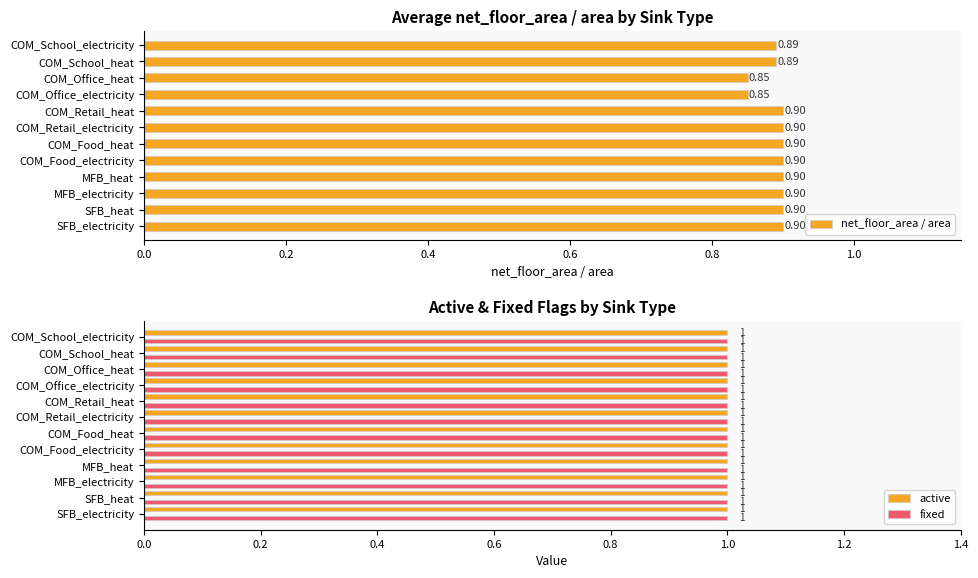

What is the sum of the net_floor_area / area values at SFB_electricity and COM_School_heat?

1.8